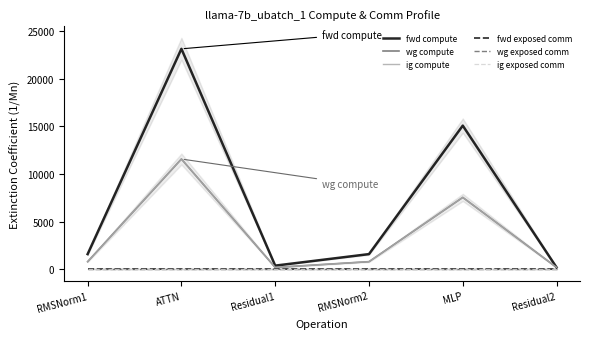

At which category does wg compute reach its first local valley?

Residual1